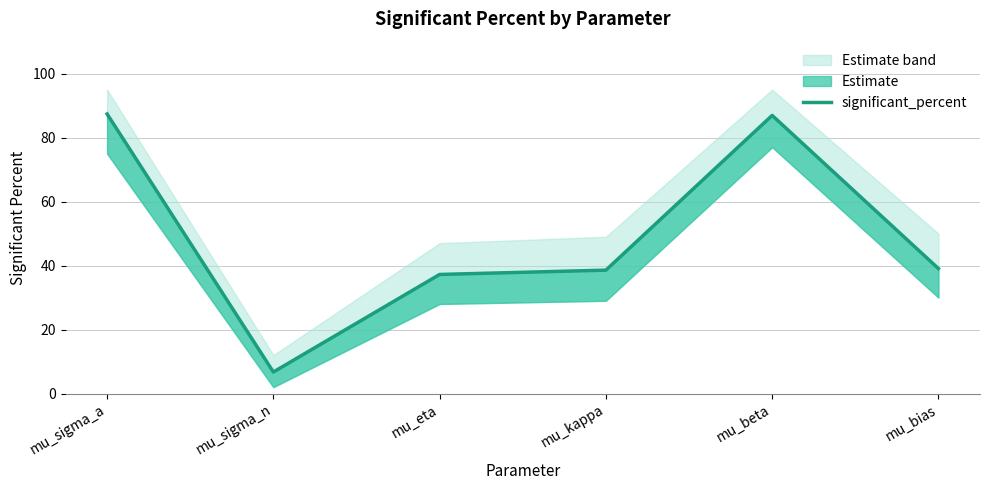

What is the label of the 3rd point from the left?

mu_eta